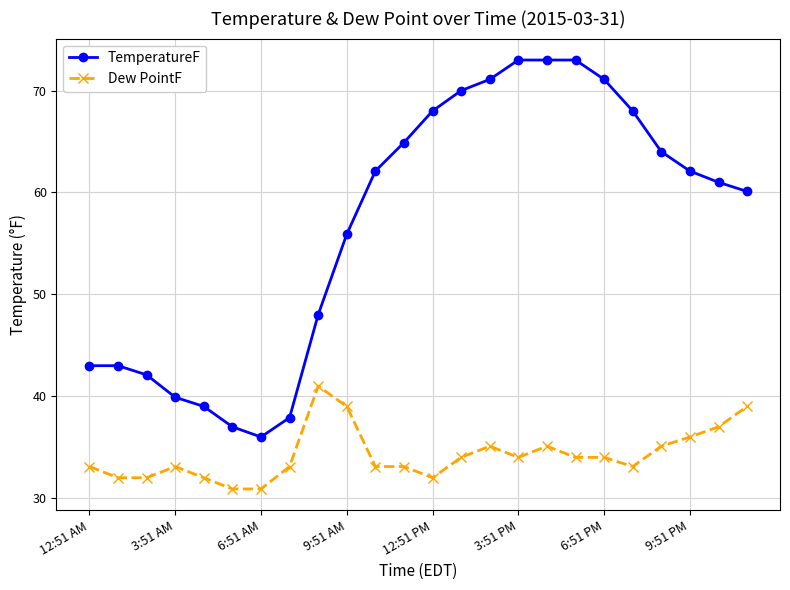

True or false: Dew PointF has more than 0 interior local peaks.

True